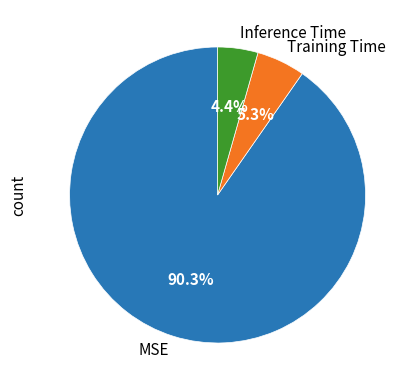

What percentage do MSE and Inference Time together represent?

94.7%